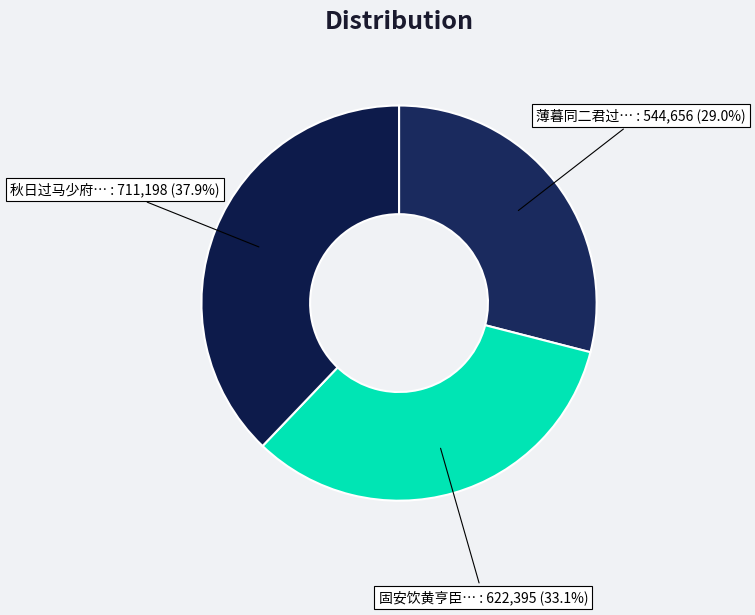

How many slices are in this pie chart?

3